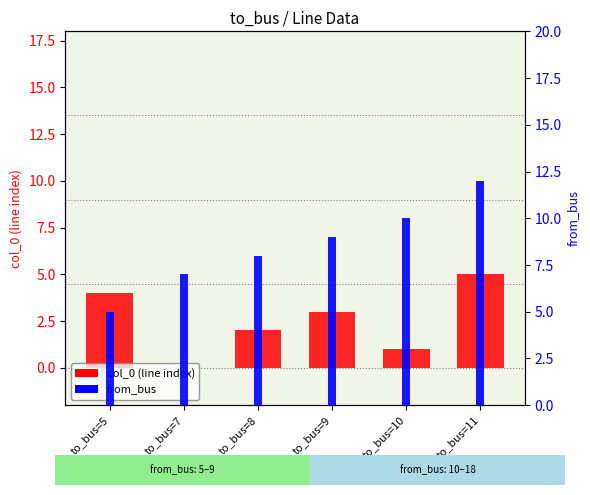

What are all the series names shown in the legend?

col_0 (line index), from_bus